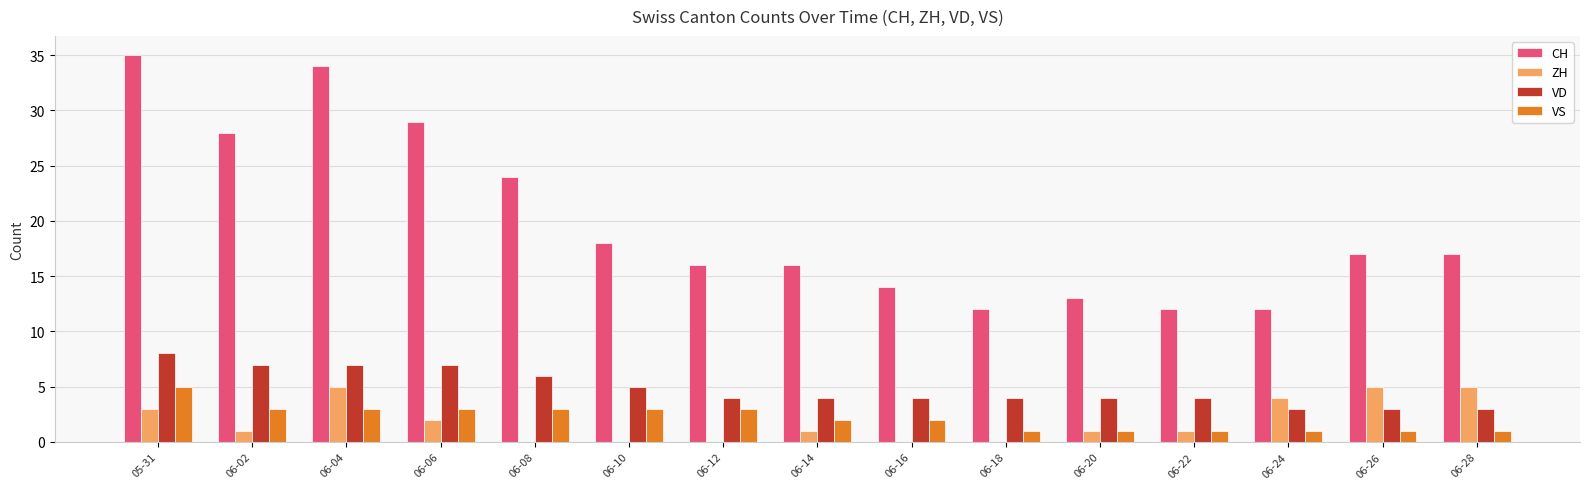

What are all the series names shown in the legend?

CH, ZH, VD, VS